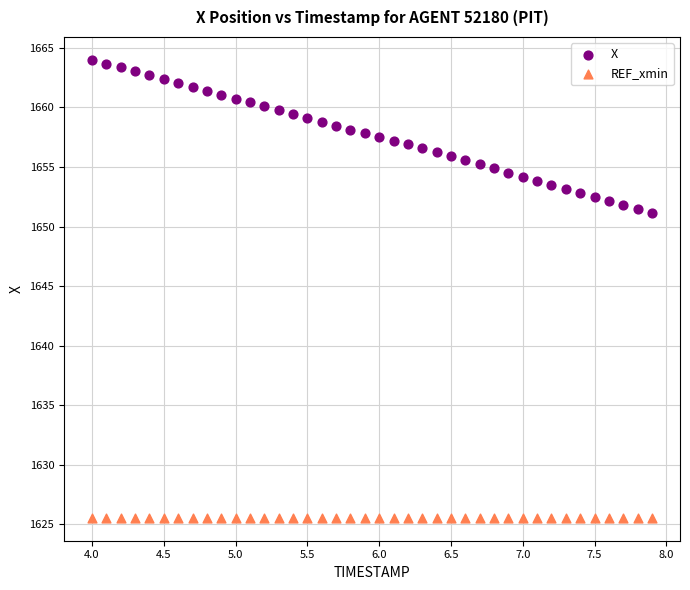

Which series reaches the minimum Y coordinate?

REF_xmin